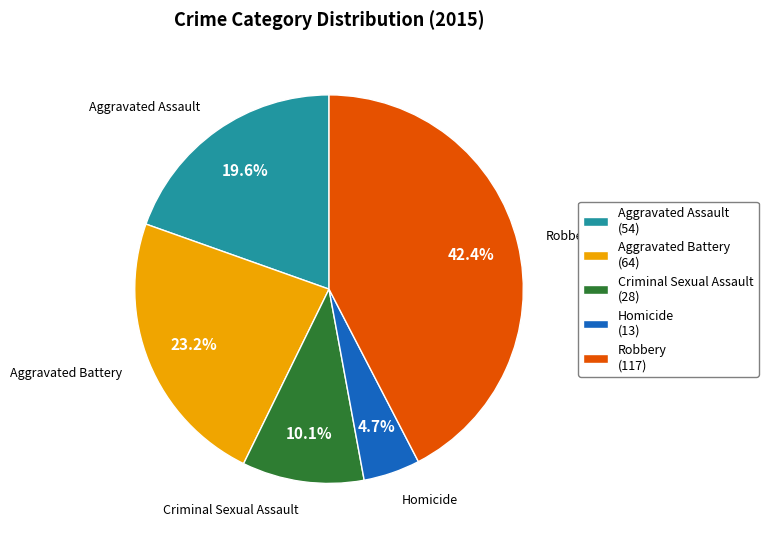

To the nearest percent, what is the average slice percentage?

20%